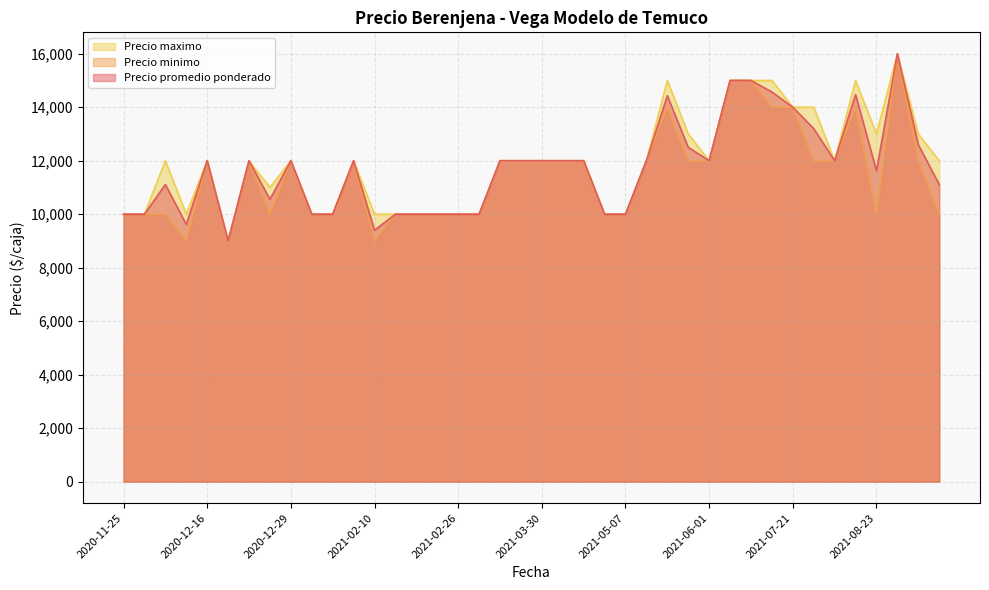

What is the lowest value of the Precio minimo series?

9000